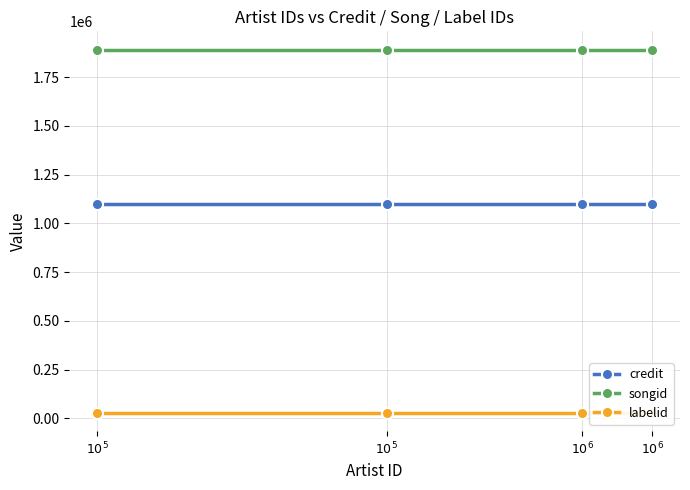

How many distinct data groups are displayed?

3